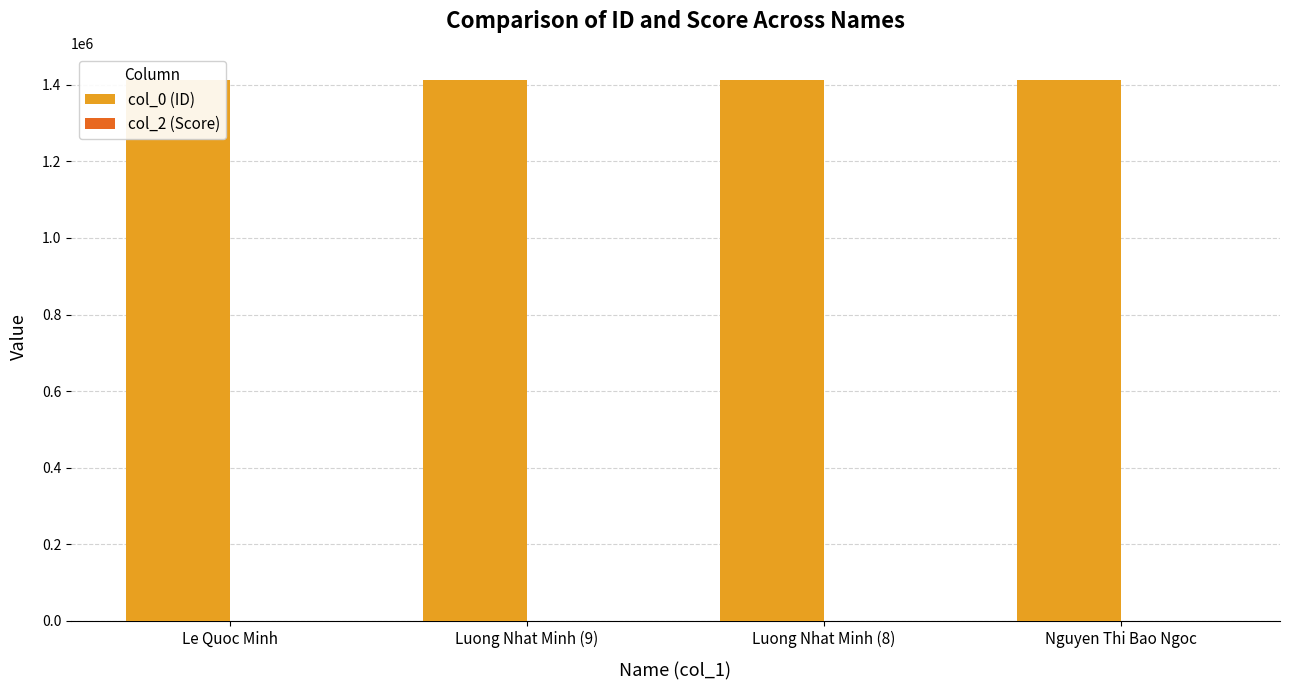

What is the total value across all series at Nguyen Thi Bao Ngoc?

1412357